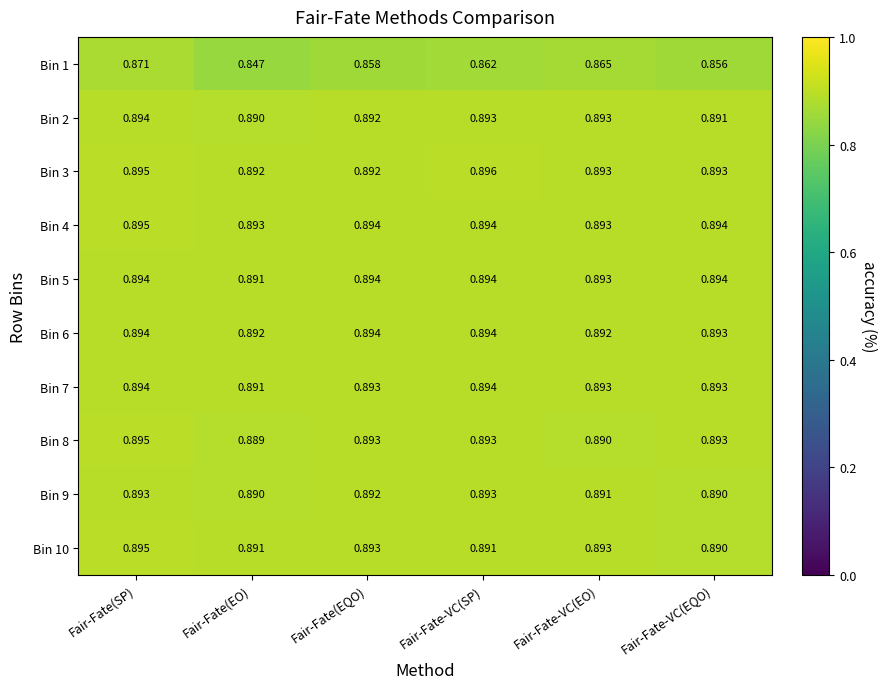

At which category is the sum across all series the highest?

Fair-Fate(SP)